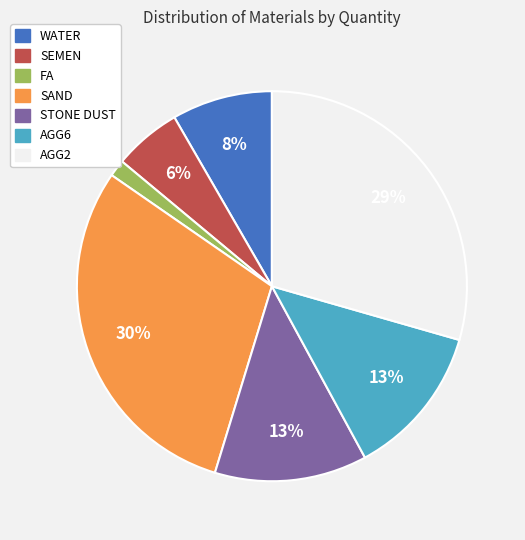

Which slice is the smallest?

FA